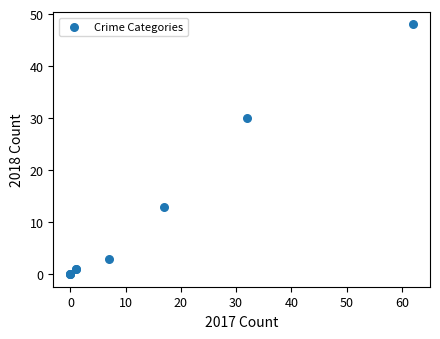

What Y value in the scatter plot is closest to 24?

30